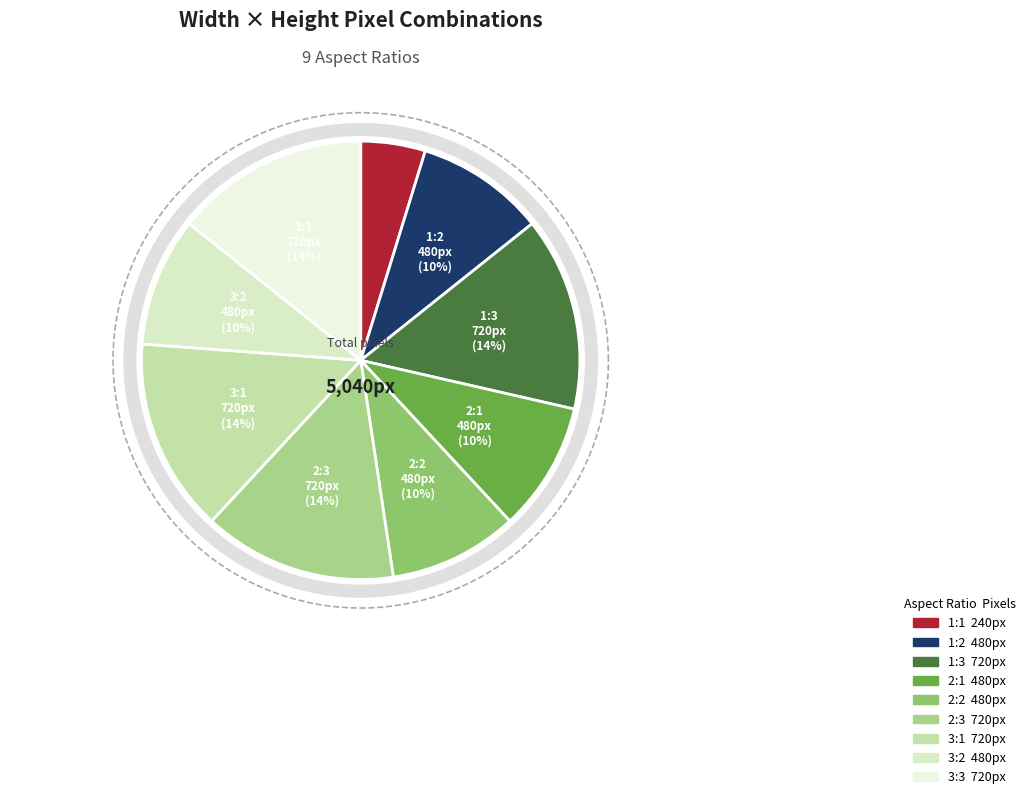

Rank the categories by value from highest to lowest.

1:3, 2:3, 3:1, 3:3, 1:2, 2:1, 2:2, 3:2, 1:1